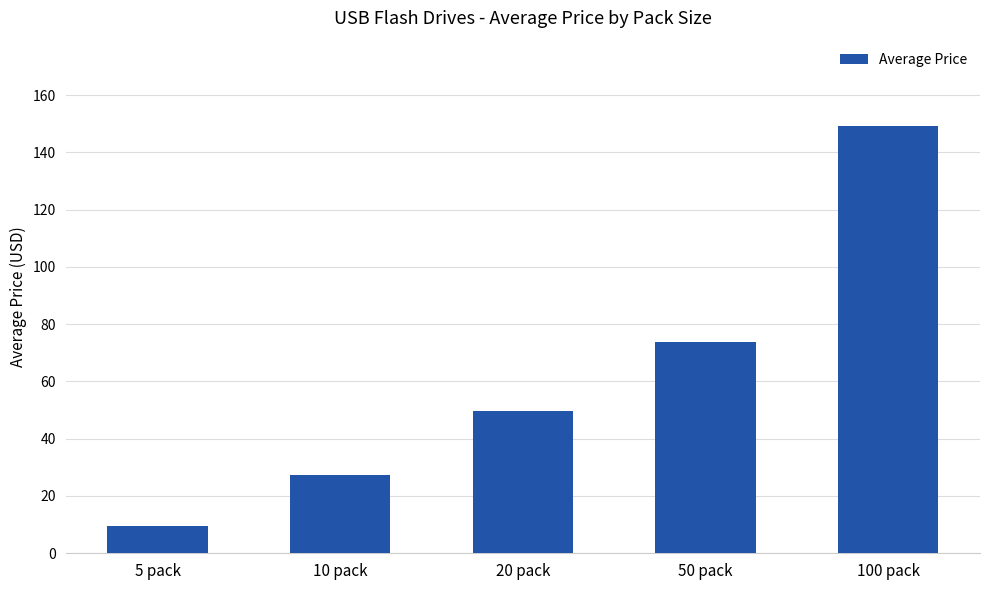

The value at 50 pack is 73.6. True or false?

True